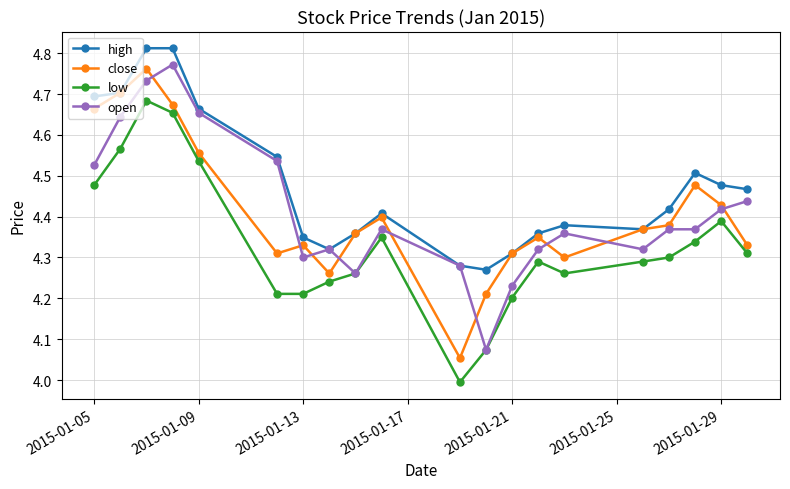

Which series has the largest total across all categories?

high